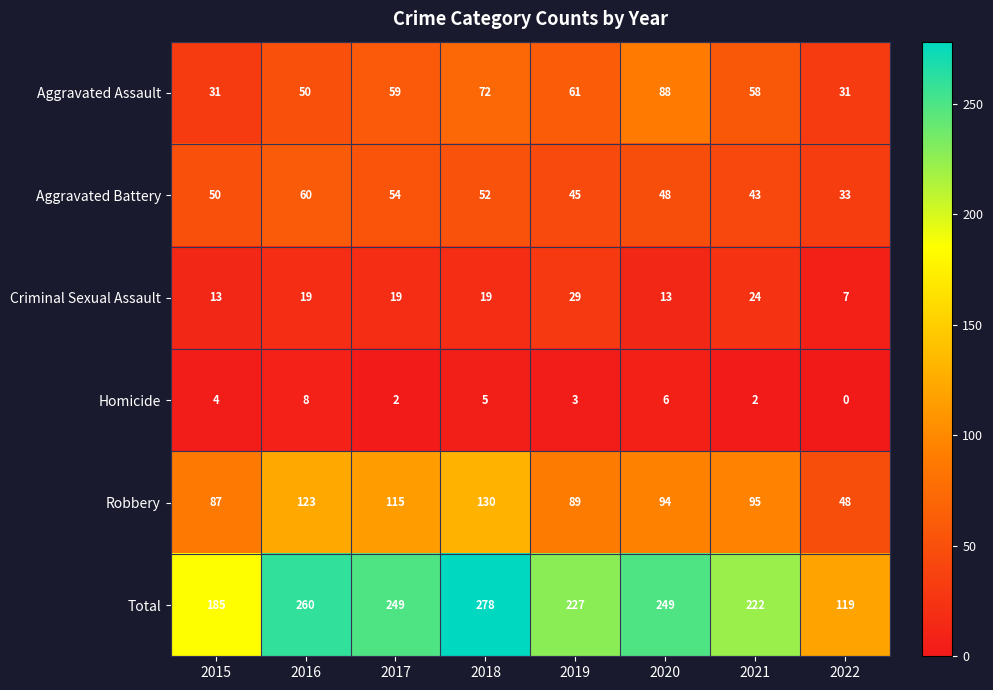

What is the total value across all series at 2022?

238